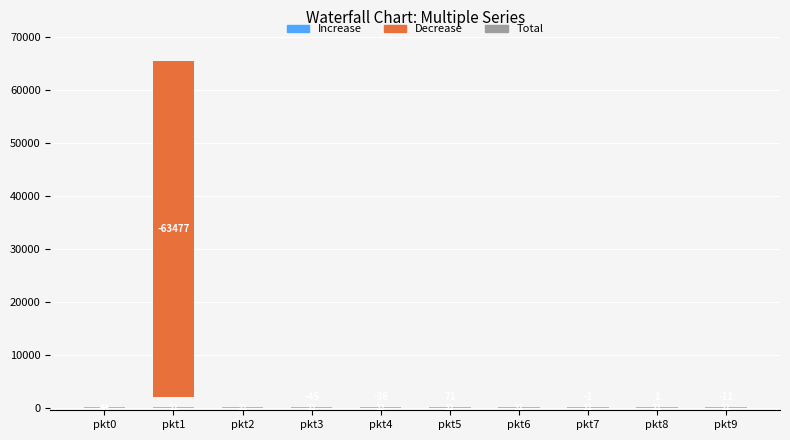

Count the number of categories in the chart.

10